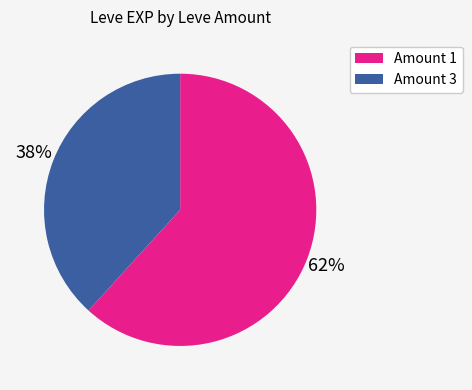

Is there a majority slice in this chart?

Yes